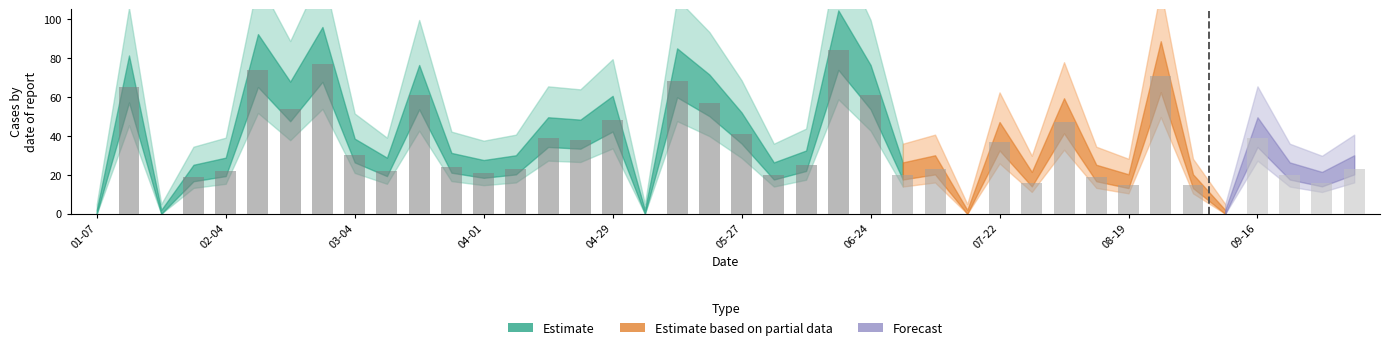

What is the maximum value shown in the chart?

84